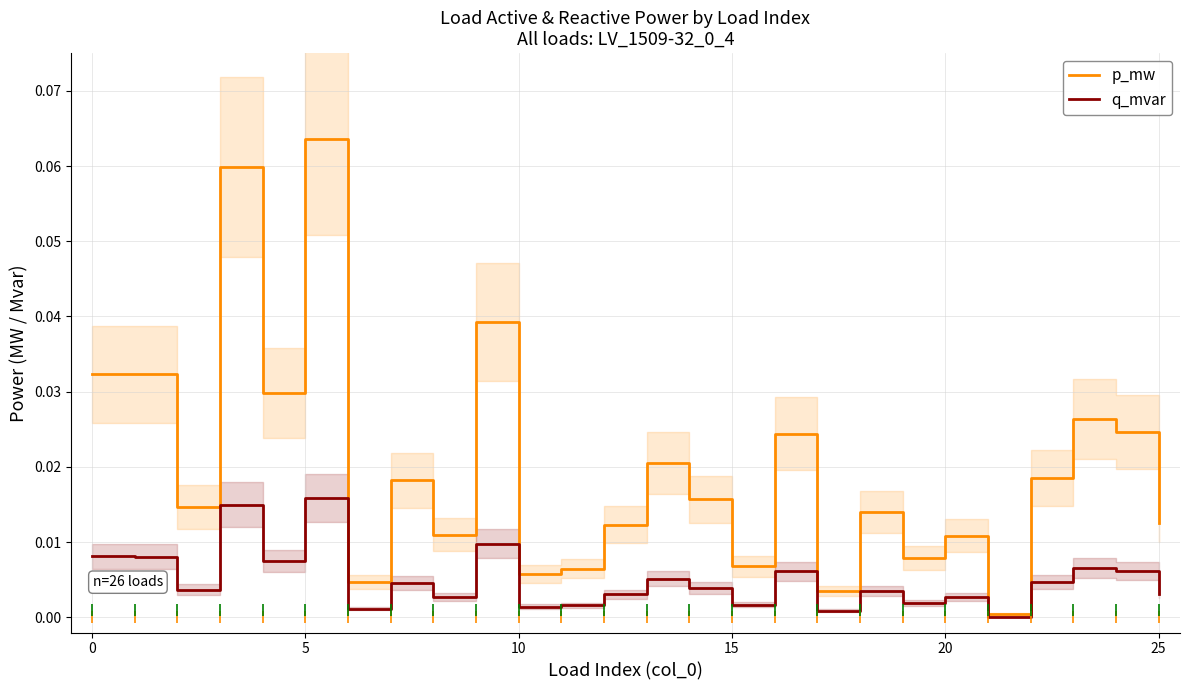

Which series reaches the minimum Y coordinate?

q_mvar